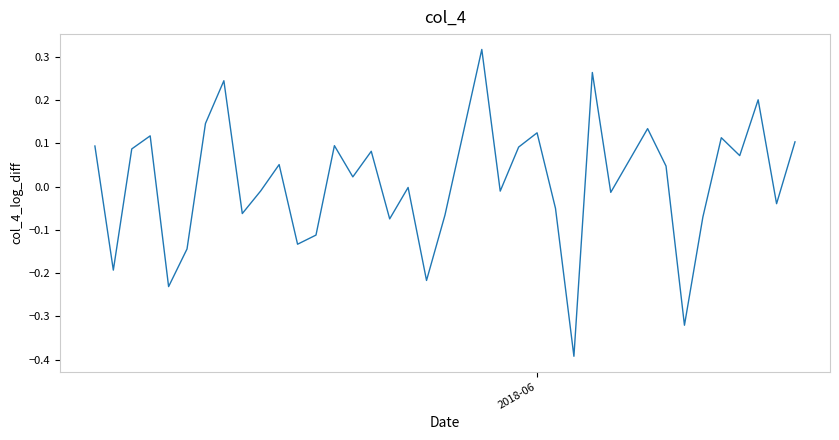

Does the chart display data point markers on the line(s)?

No